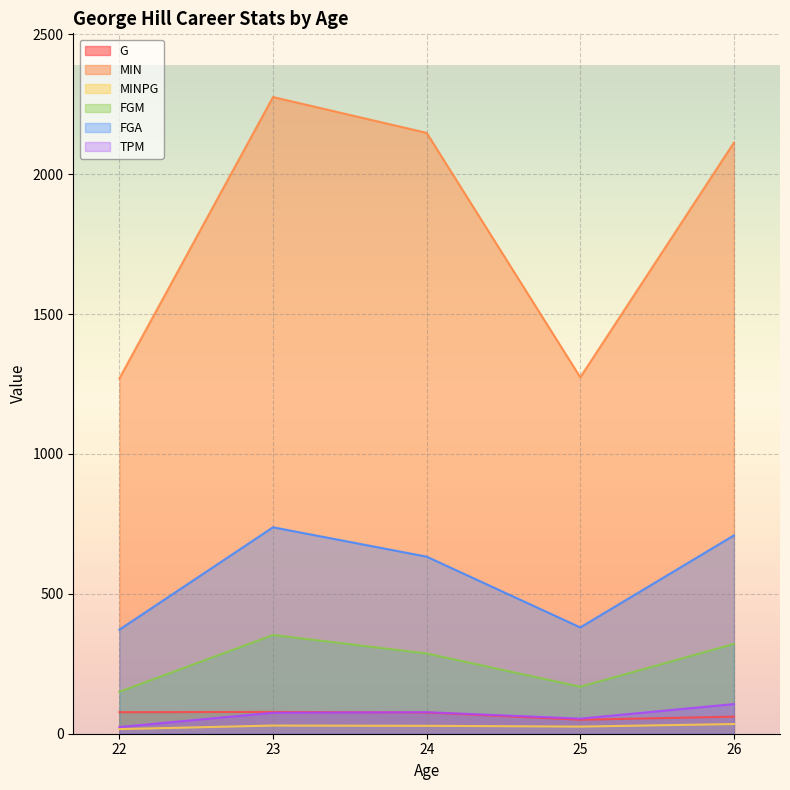

List the labels in order of MIN value, smallest first.

22, 25, 26, 24, 23